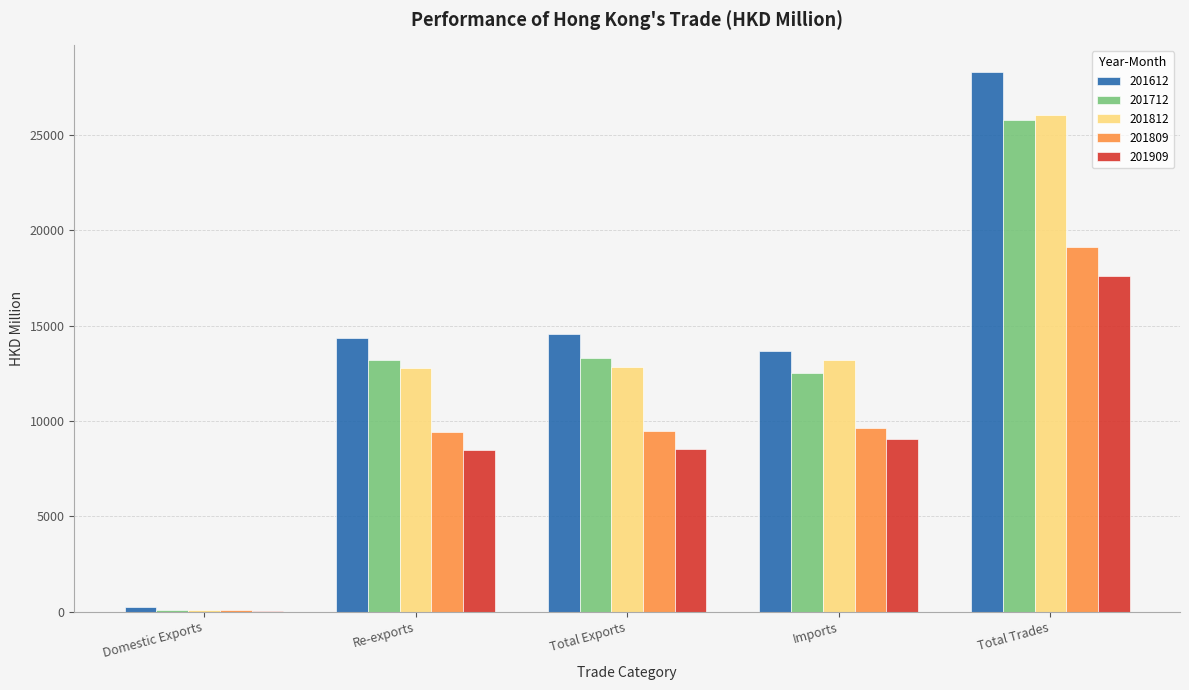

Which series changed the most between Imports and Total Trades?

201612